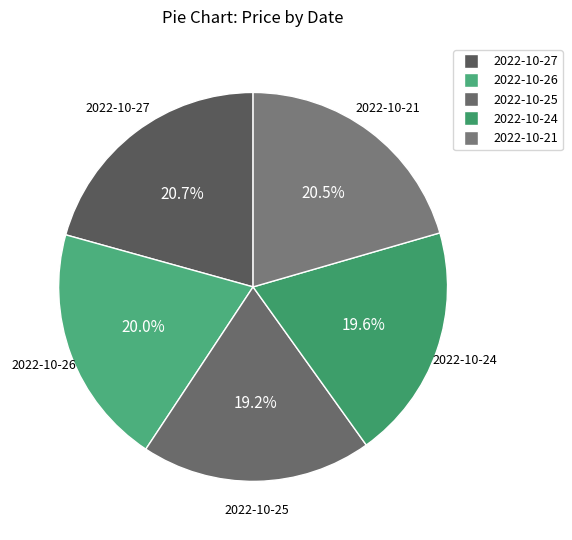

Approximately how many times larger is the value at 2022-10-27 compared to 2022-10-21?

1.0